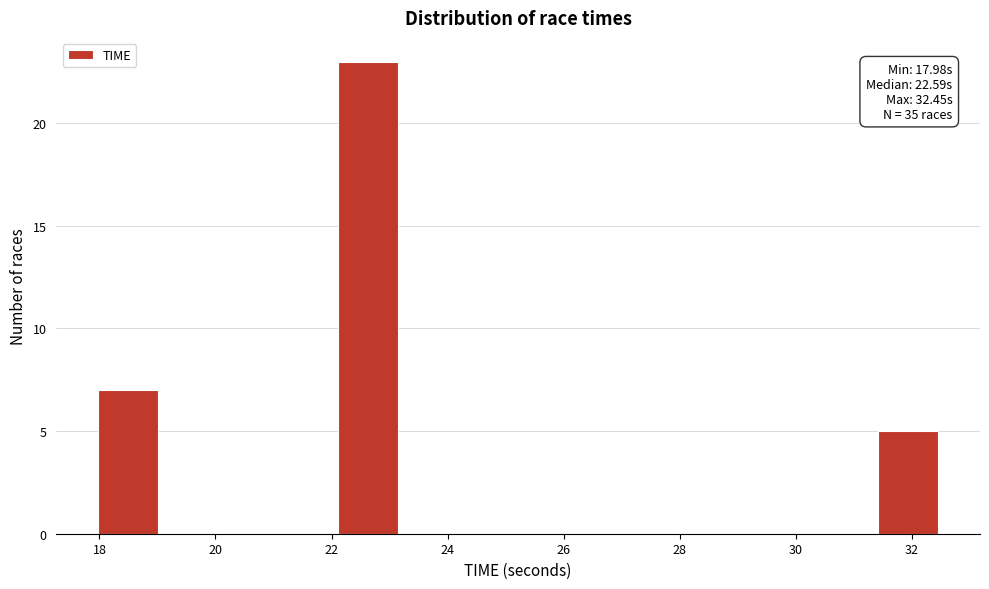

Over which range of the x-axis is the bar tallest?

22.2 to 23.2